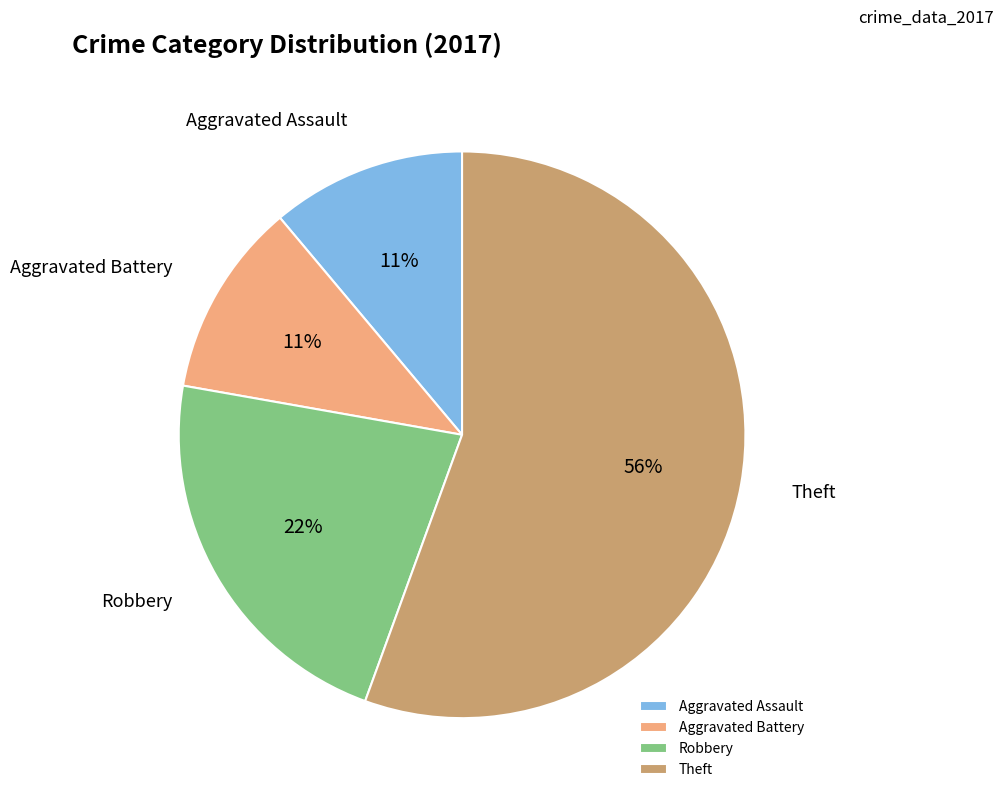

To the nearest percent, what is the combined percentage of Theft and Aggravated Assault?

67%